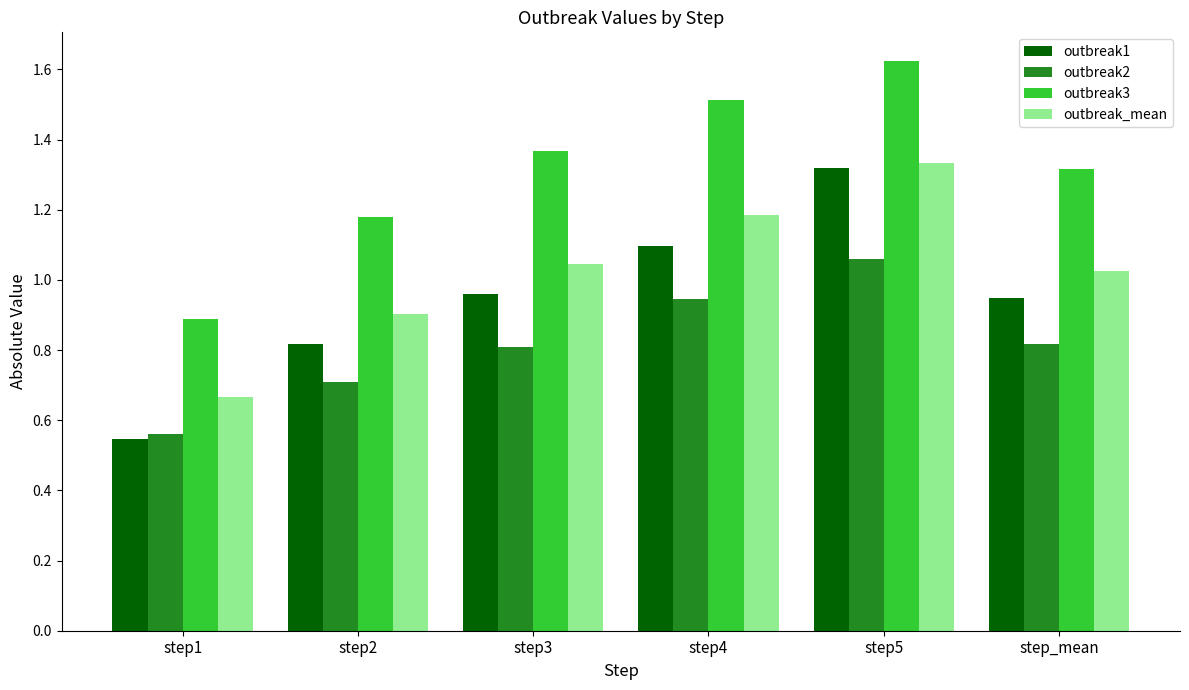

What is the sum of the outbreak2 values at step5 and step3?

1.9